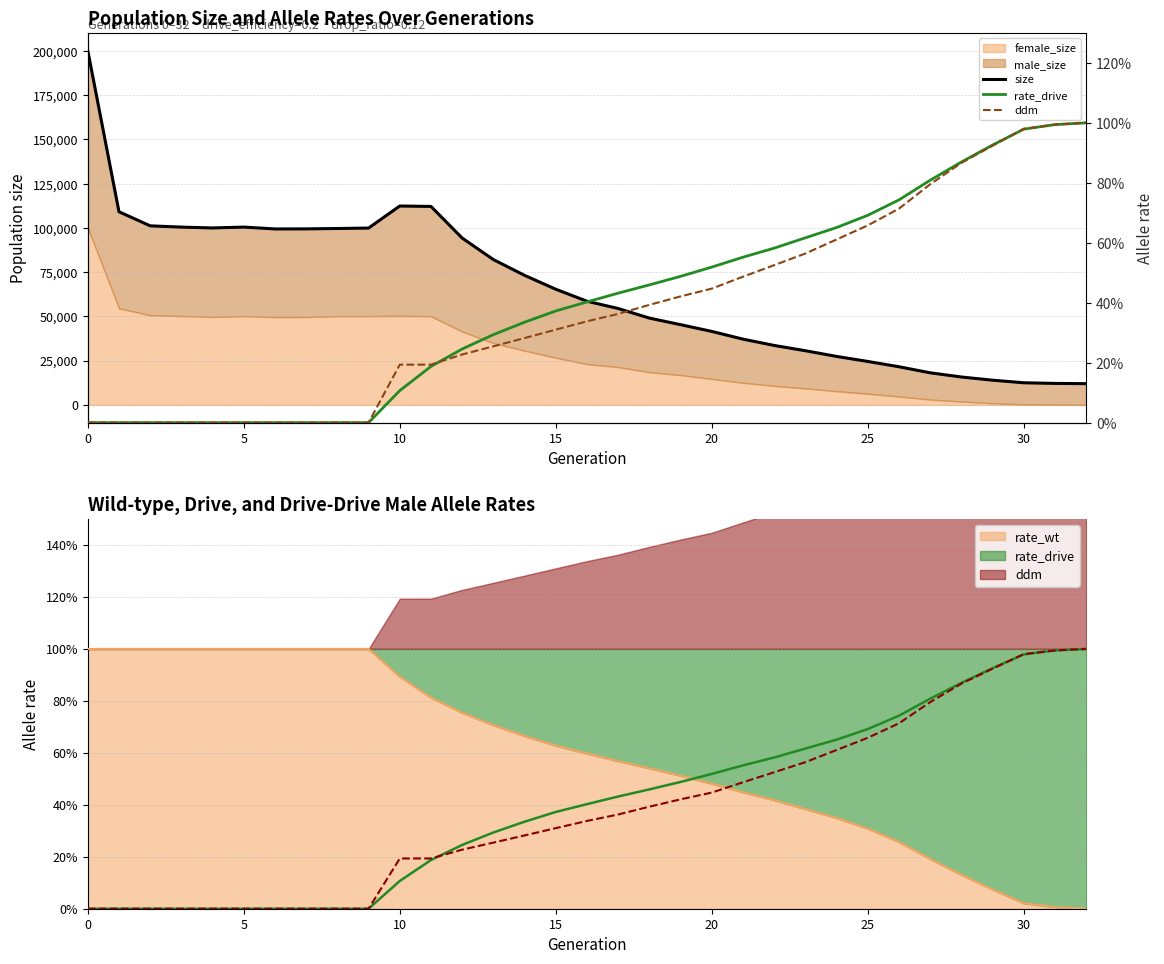

What is the sum of all size values?

2157863.0